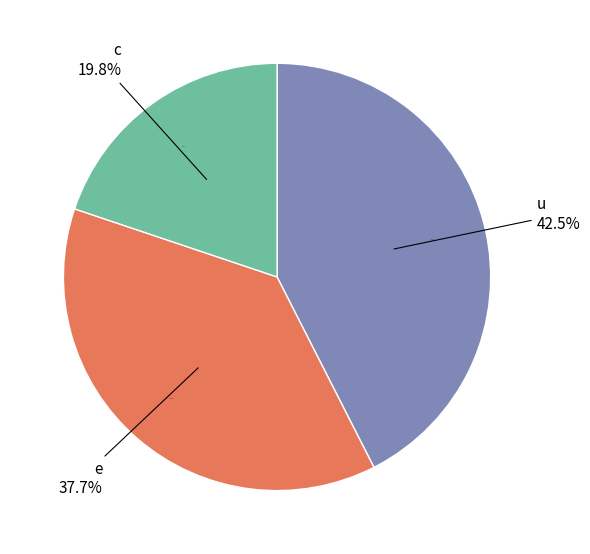

Is there any slice that represents more than half of the pie?

No